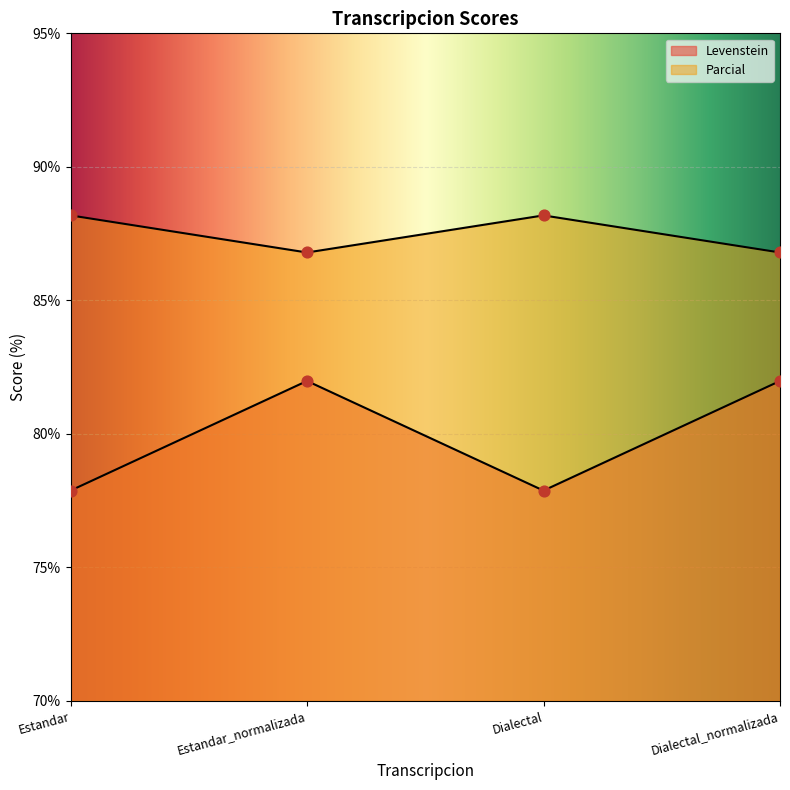

What are all the series names shown in the legend?

Levenstein, Parcial